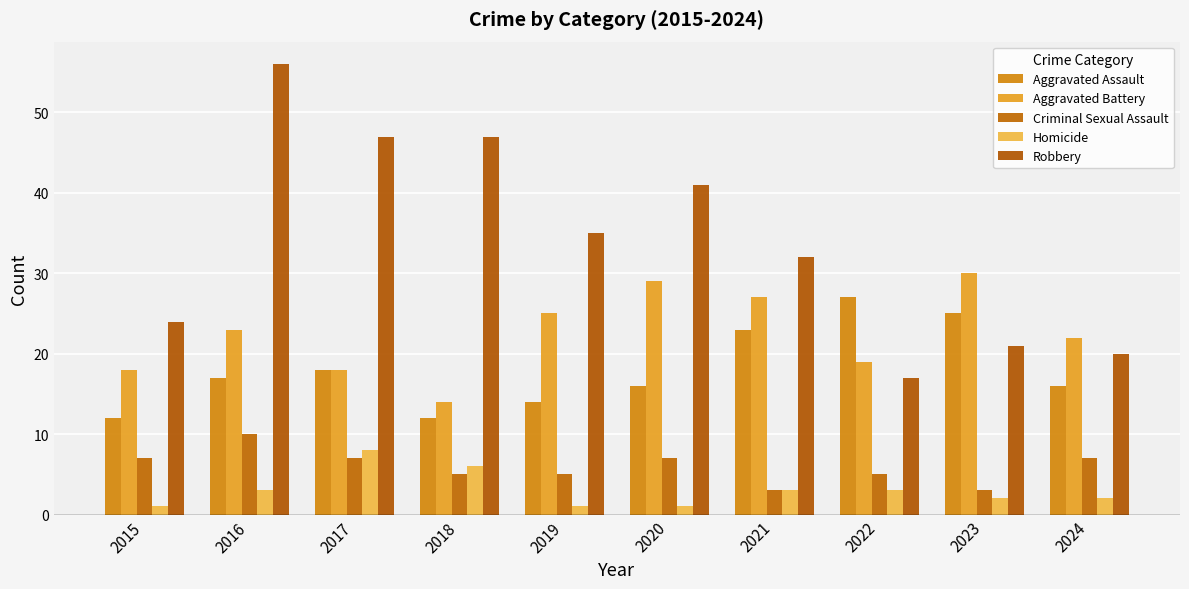

Between 2018 and 2022, which series saw the biggest shift?

Robbery